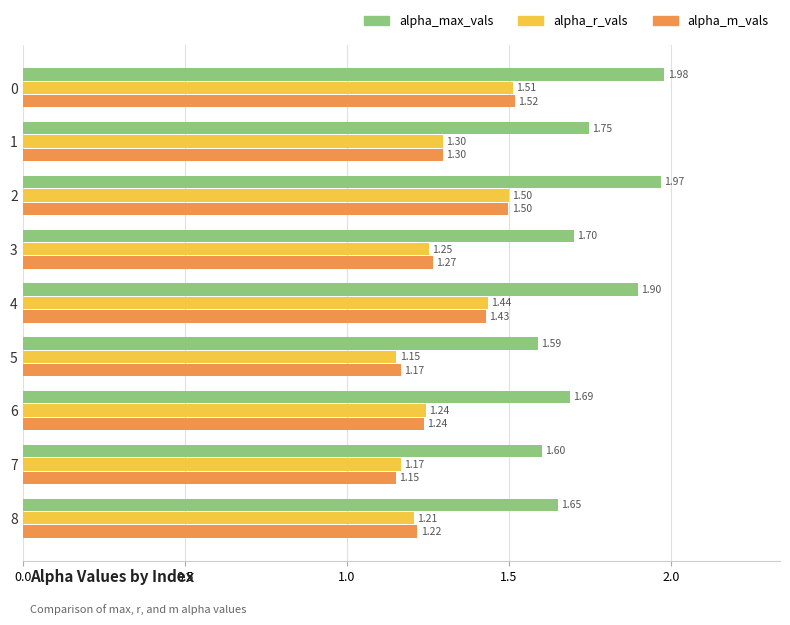

What is the sum of all alpha_max_vals values?

15.8